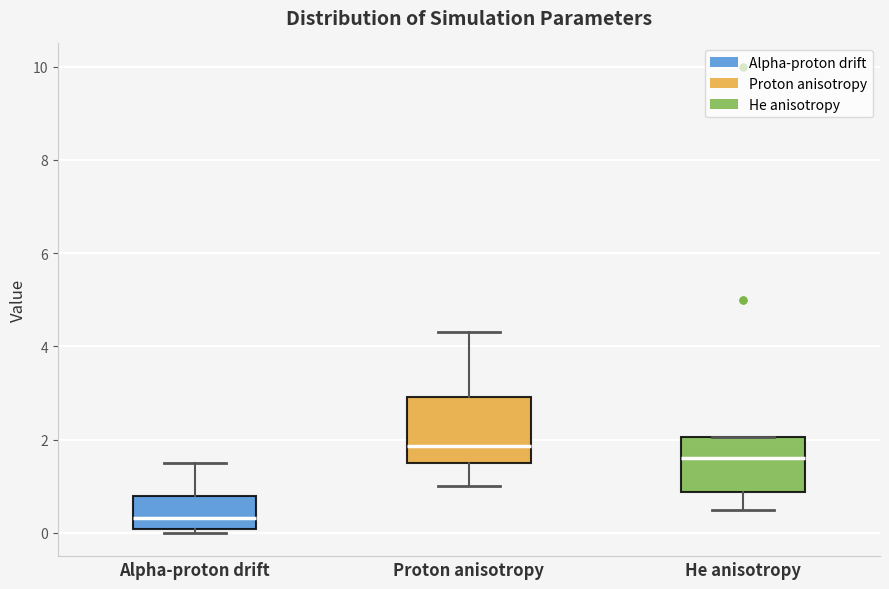

Which box's median line is the lowest?

Alpha-proton drift